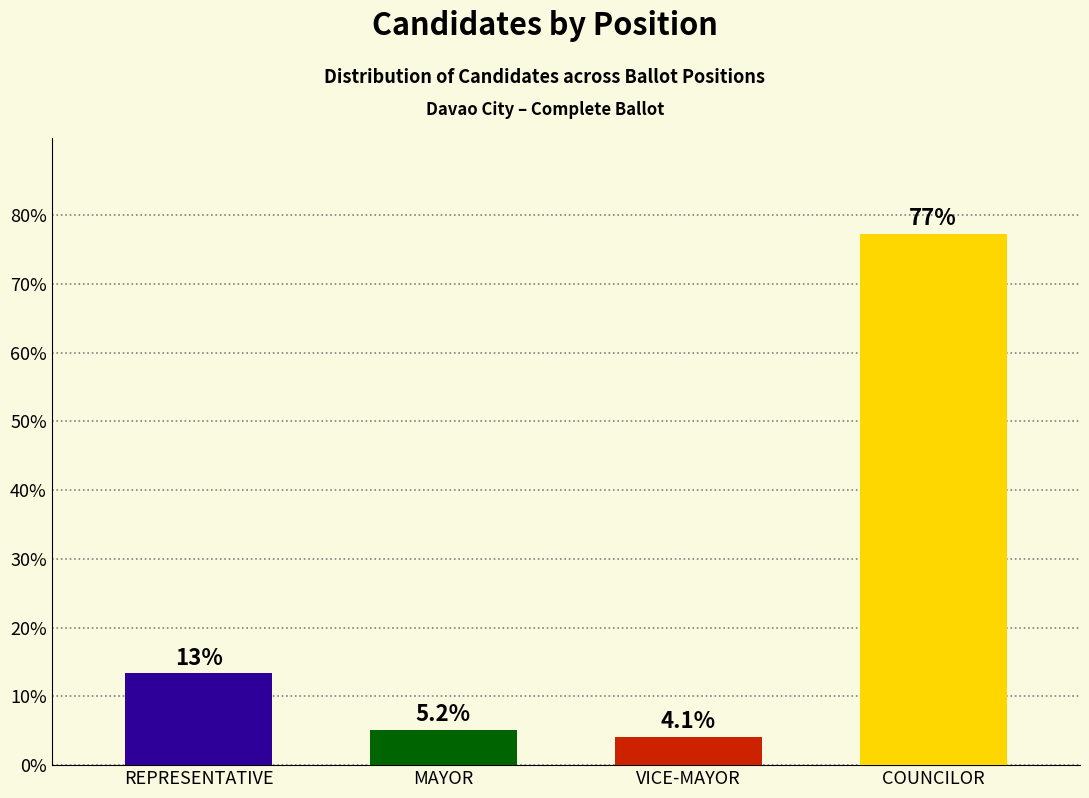

How many data points are less than 13?

2